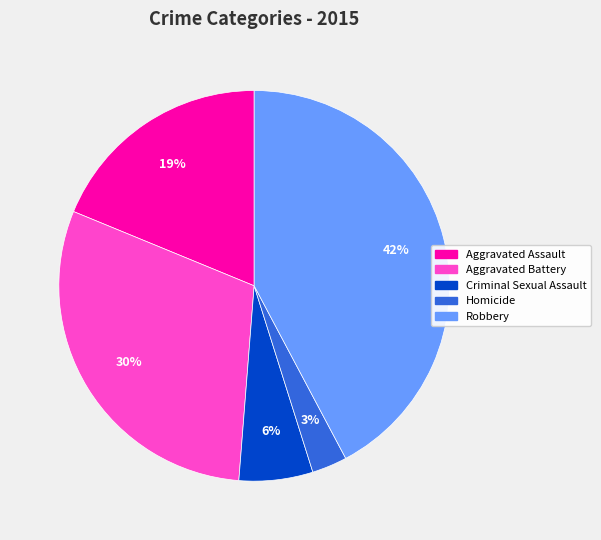

Do Aggravated Battery and Homicide together represent more than half of the pie?

No